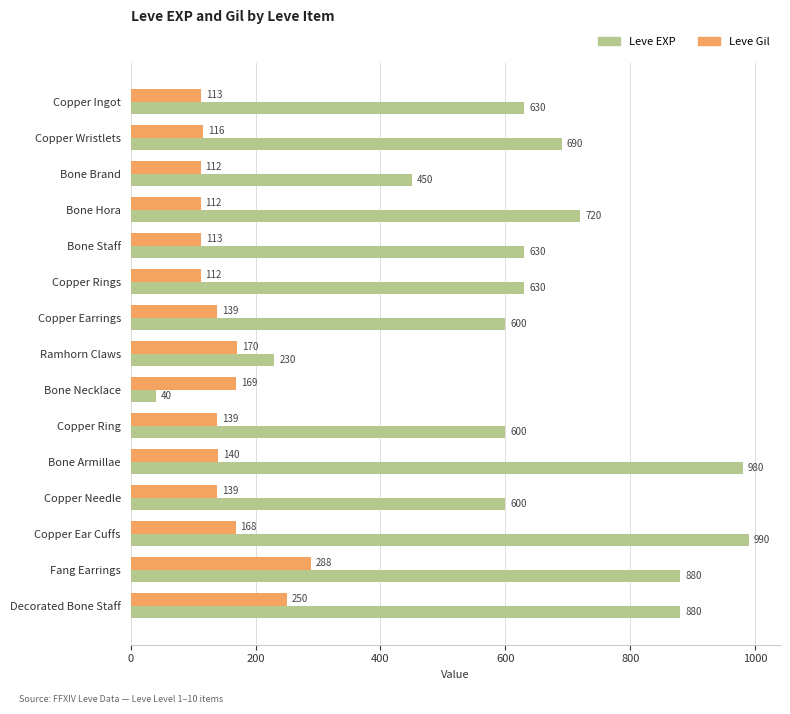

Where is Leve Gil nearest to the value 200?

Ramhorn Claws